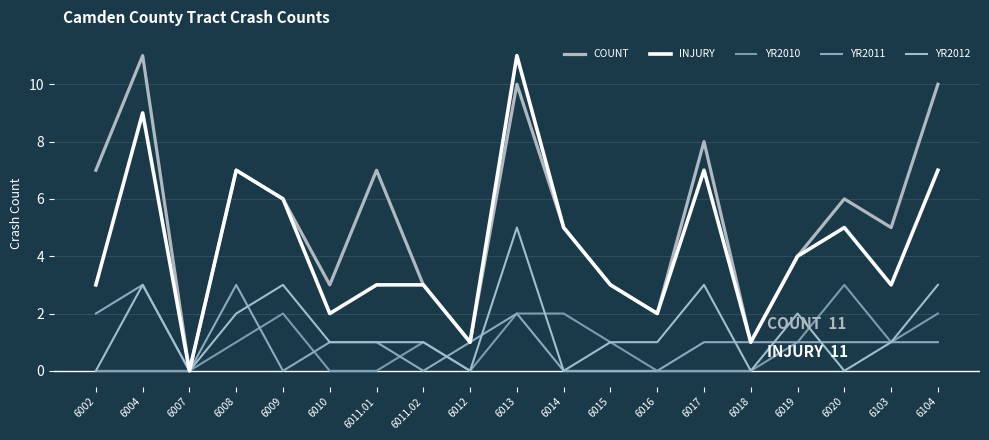

How many lines are shown in the chart?

5